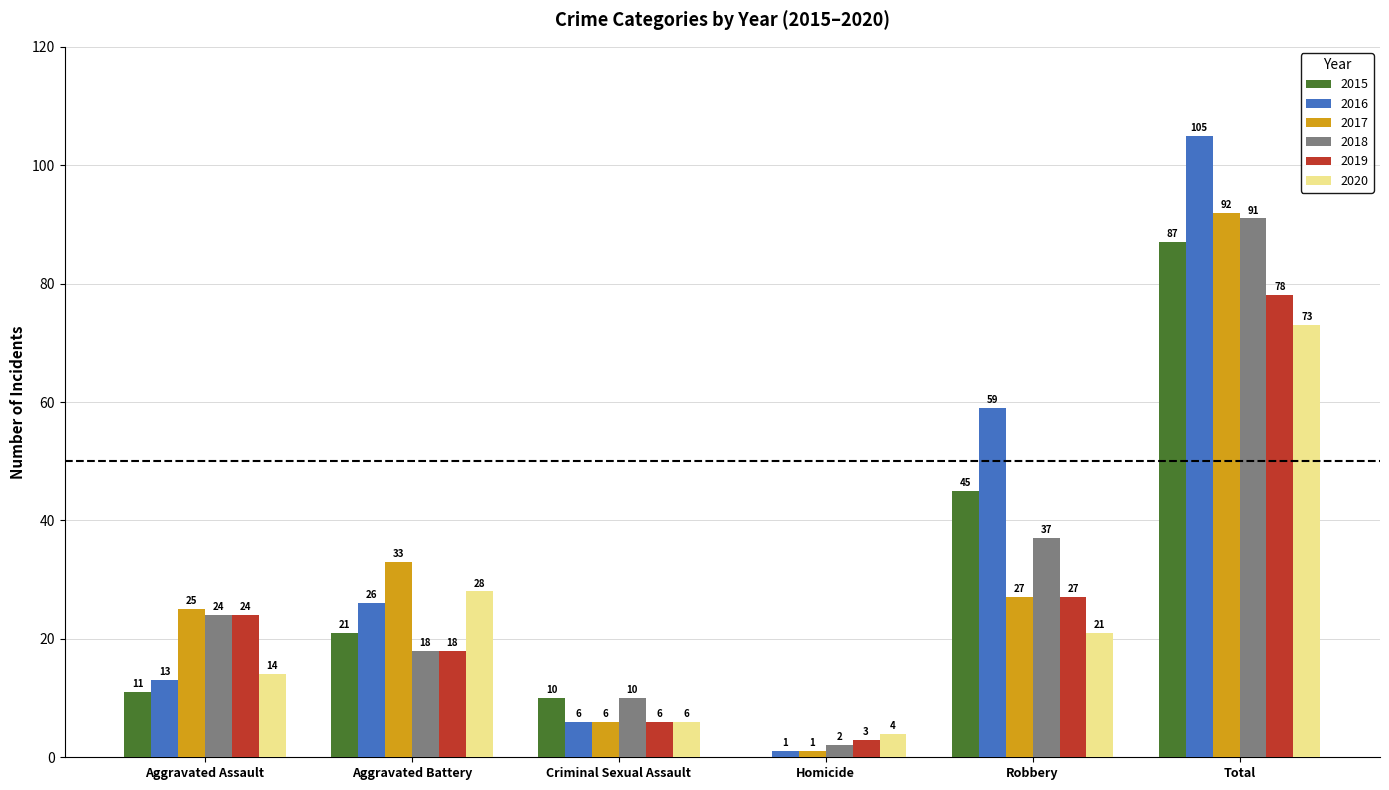

Which series changed the most between Aggravated Assault and Criminal Sexual Assault?

2017